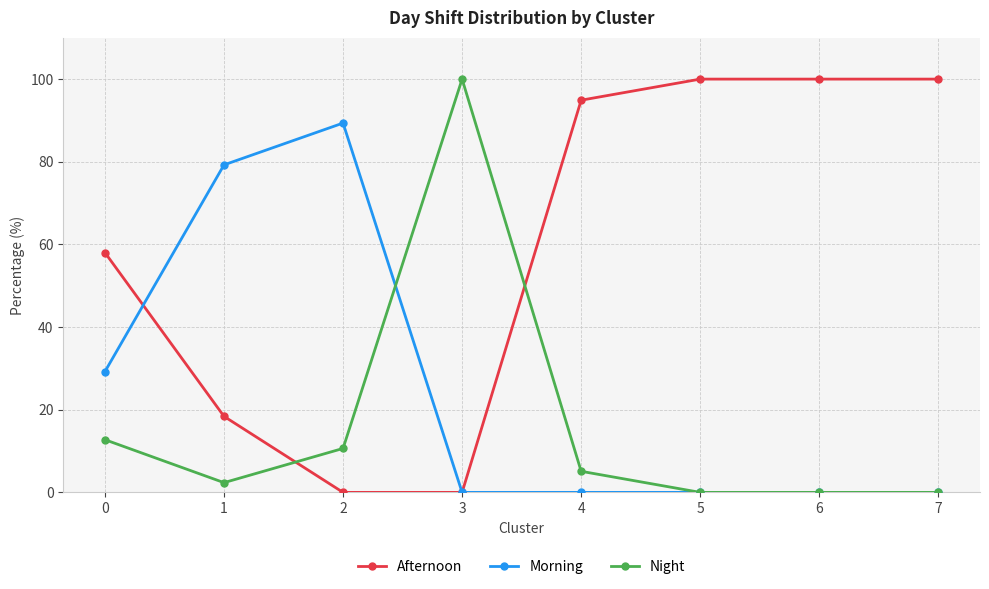

What are all the series names shown in the legend?

Afternoon, Morning, Night